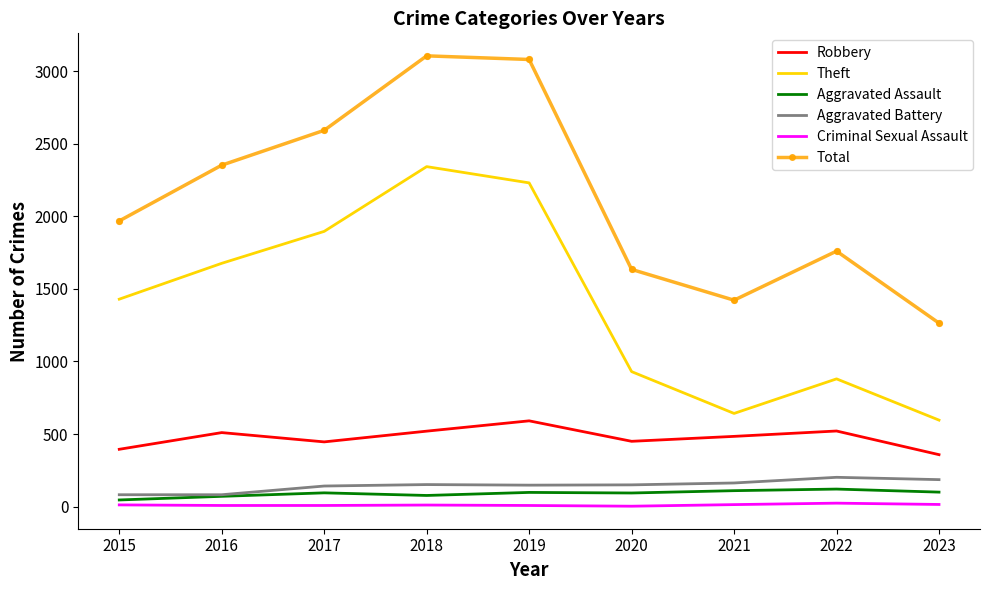

What are all the series names shown in the legend?

Robbery, Theft, Aggravated Assault, Aggravated Battery, Criminal Sexual Assault, Total